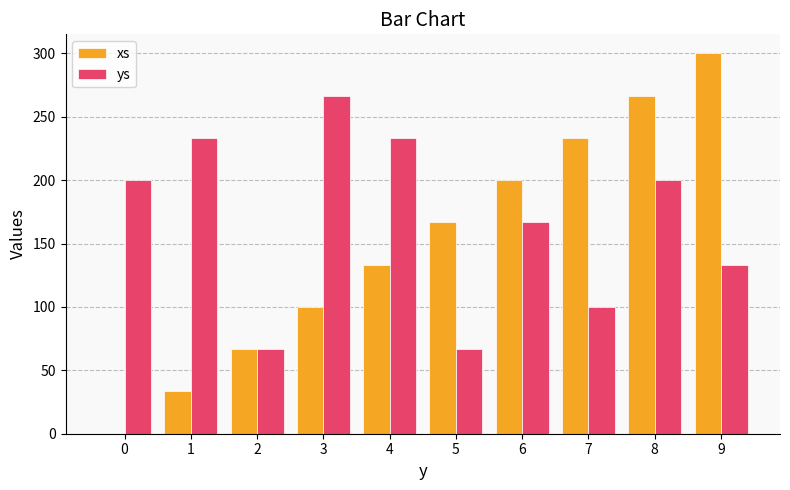

Read the ys value at 4.

233.3